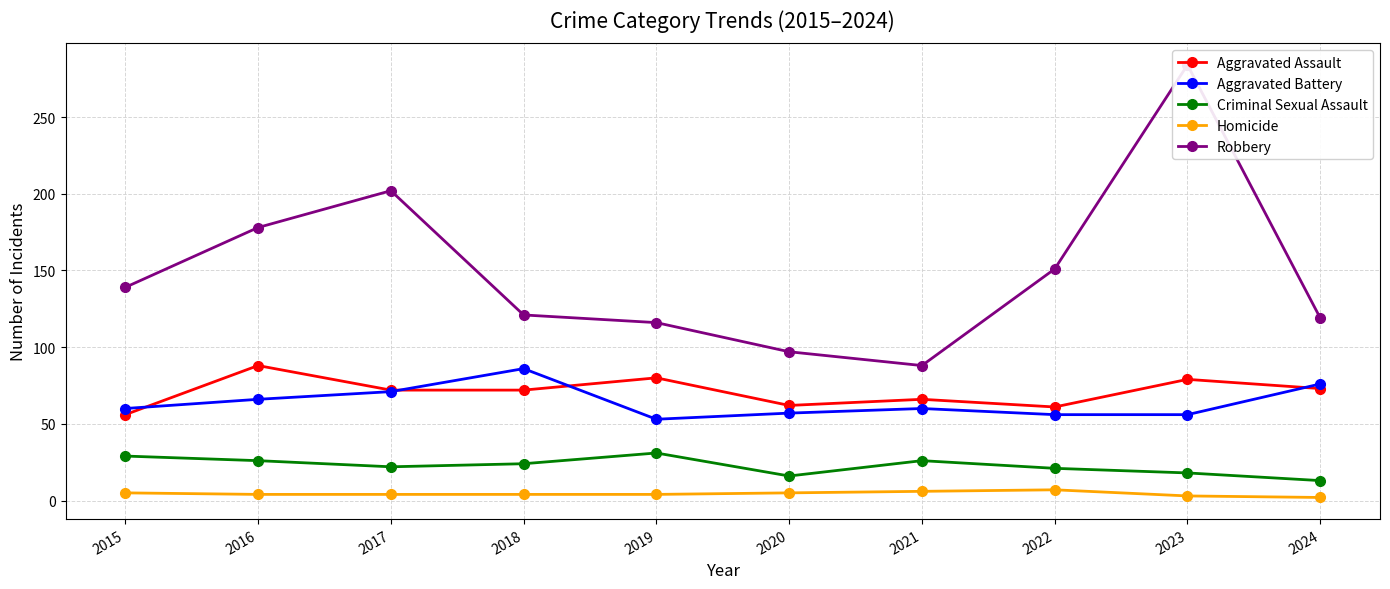

Which series has the largest range (max minus min)?

Robbery